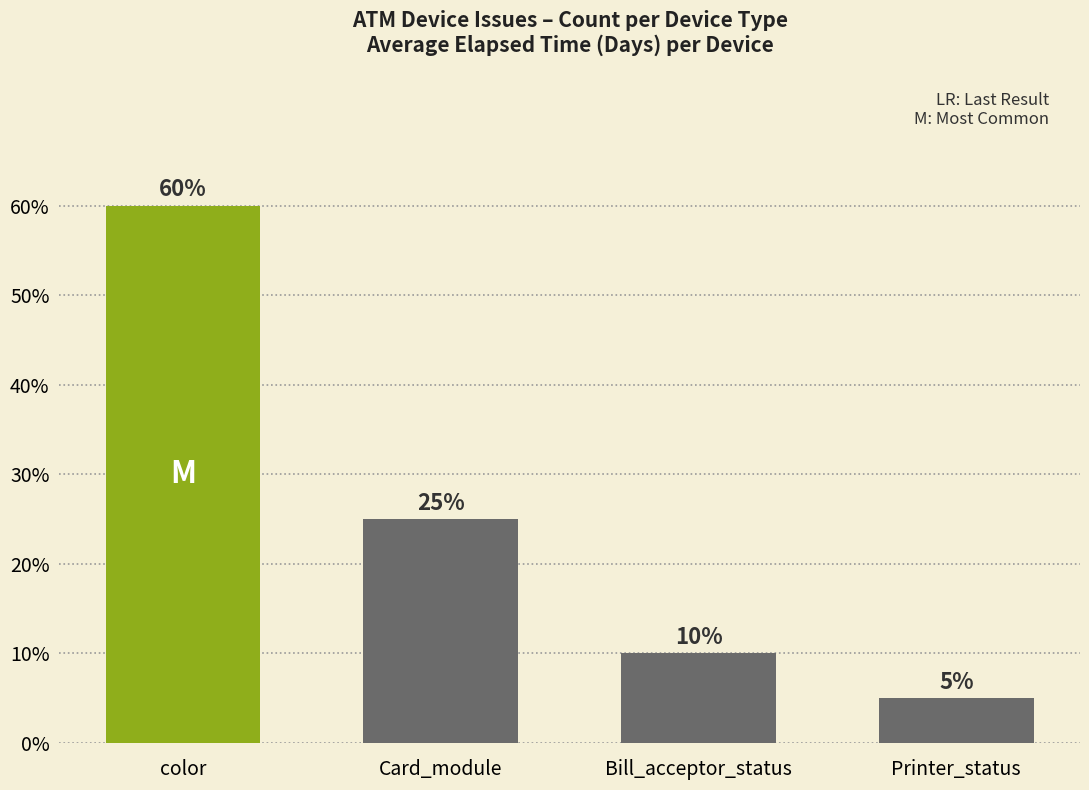

Does the chart contain any negative values?

No